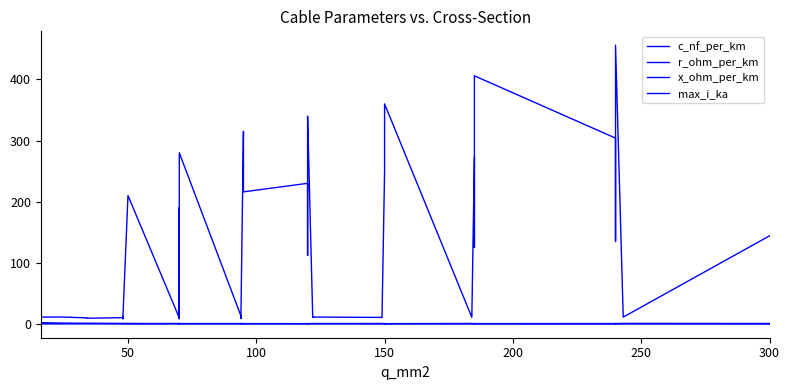

True or false: x_ohm_per_km and c_nf_per_km cross at least once.

False